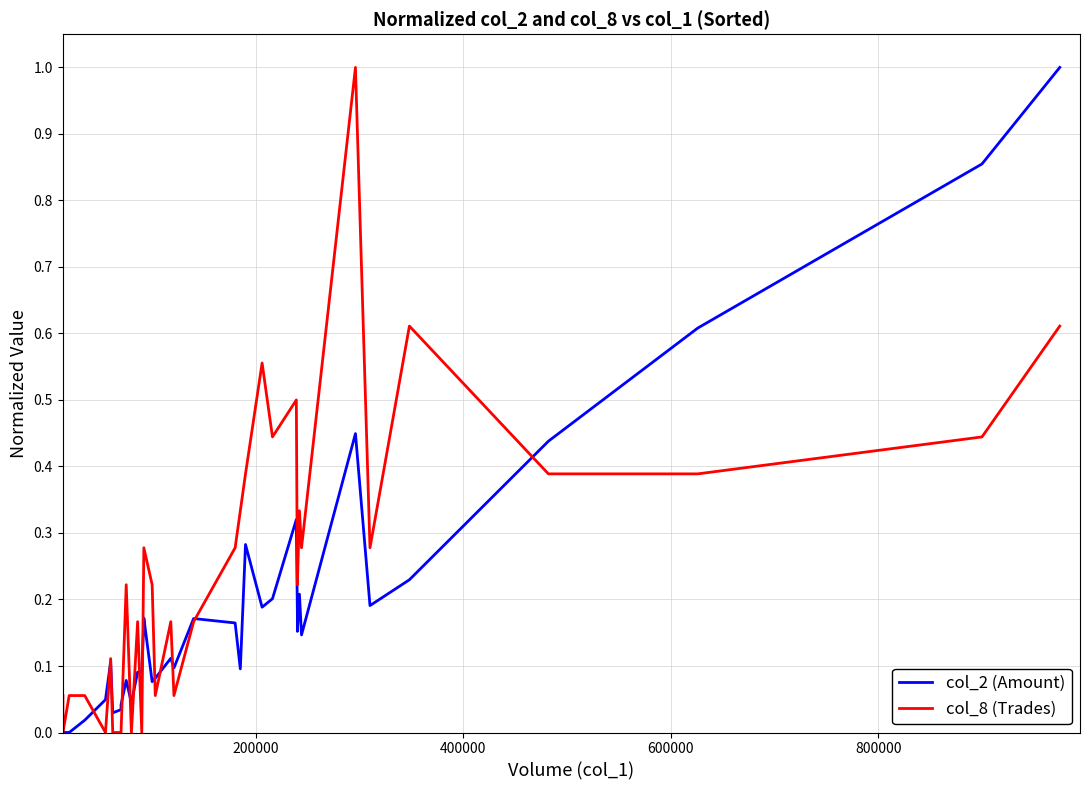

At how many categories does at least one series exceed 0?

37